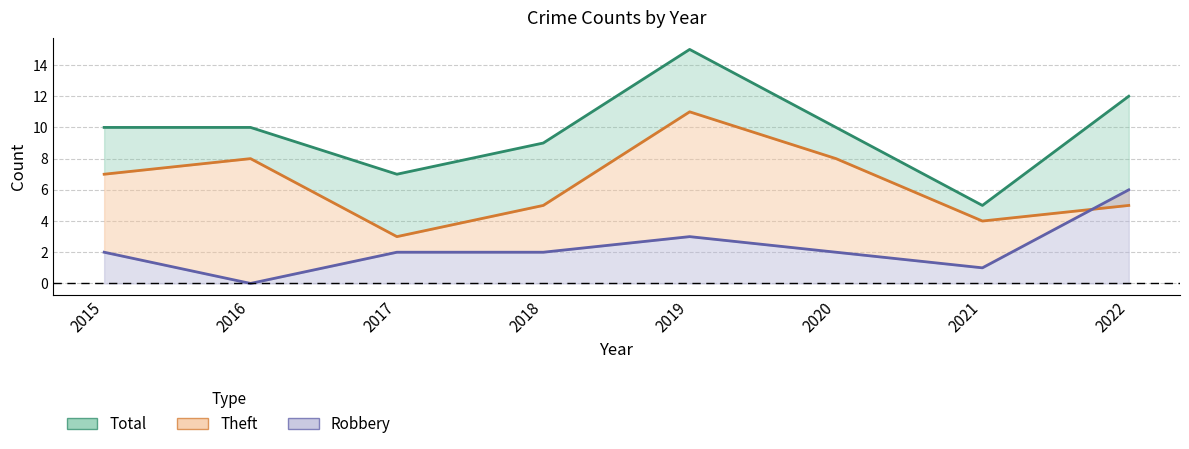

What is the difference between the highest and lowest values at 2022?

7